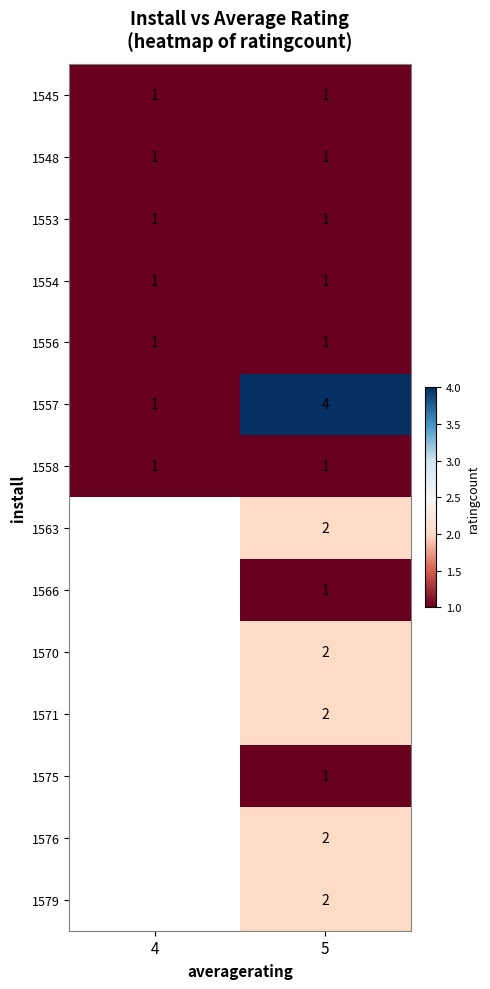

The 1554 series shows 1.5 at 5. True or false?

False